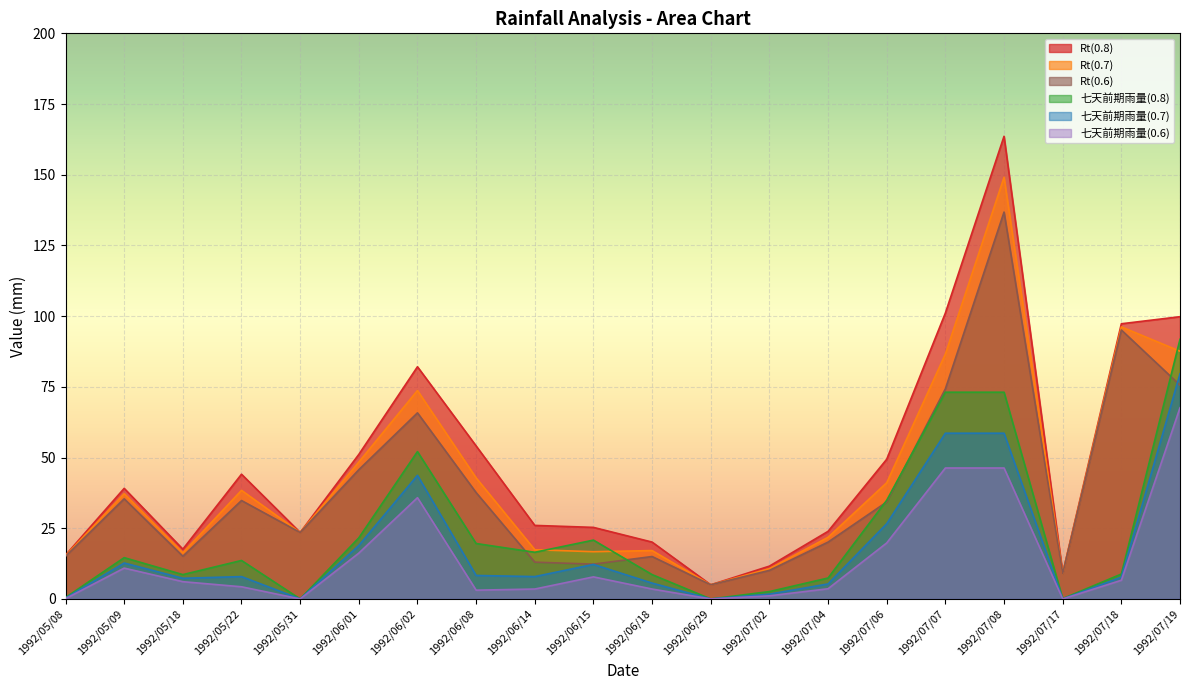

Which series has the largest total across all categories?

Rt(0.8)